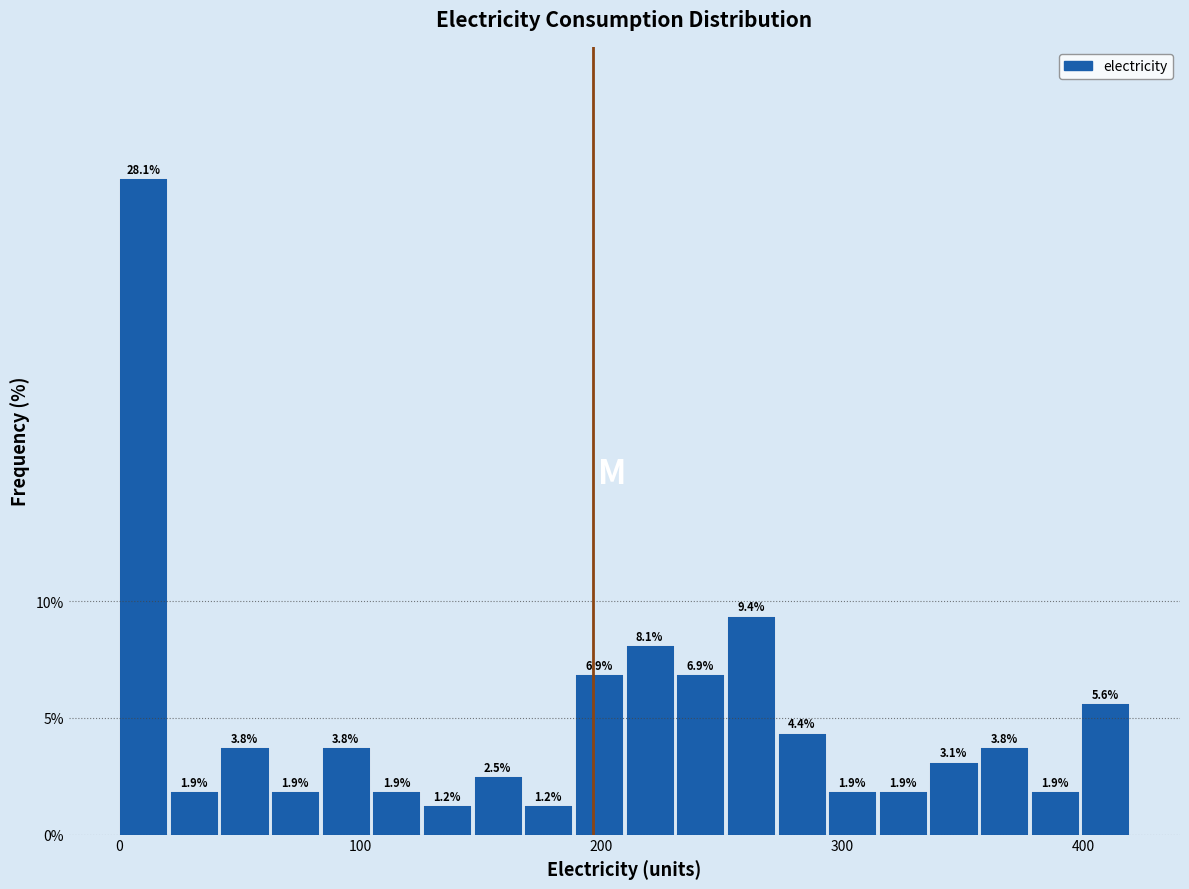

Around what value on the x-axis is the tallest bar? Give the approximate position of its centre, as read against the axis.

10